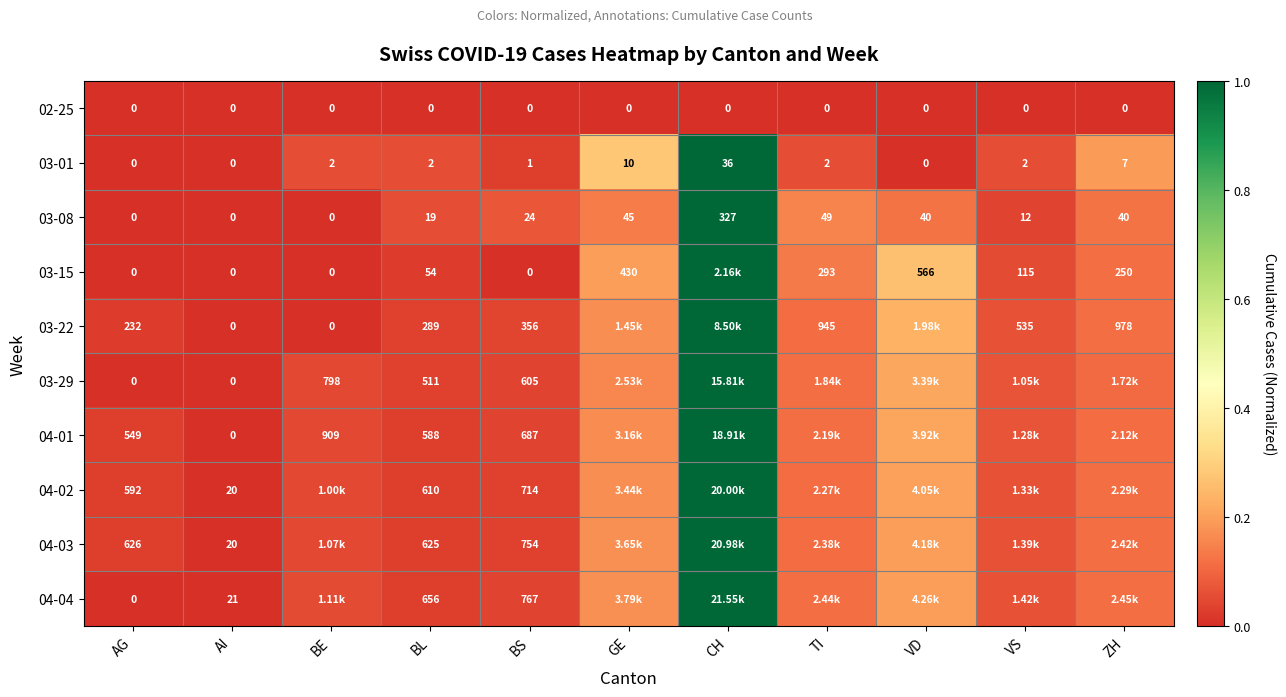

Rank the series by their maximum value, from lowest to highest.

02-25, 03-01, 03-08, 03-15, 03-22, 03-29, 04-01, 04-02, 04-03, 04-04